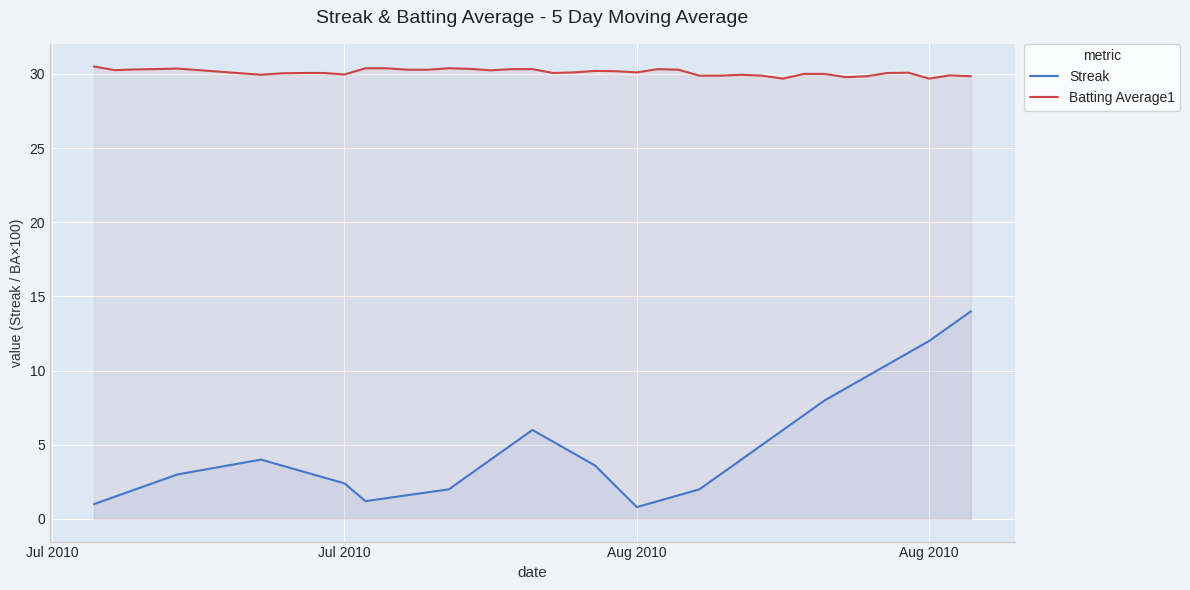

What is the value of the Batting Average1 point at the 31st from the left?

29.7